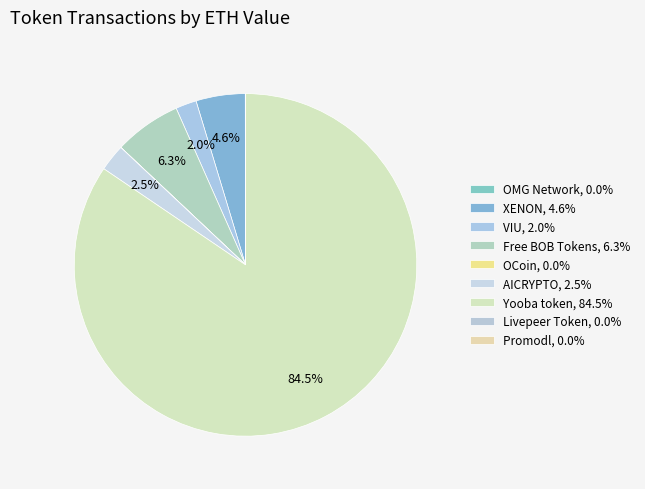

Which slice is the smallest?

Promodl